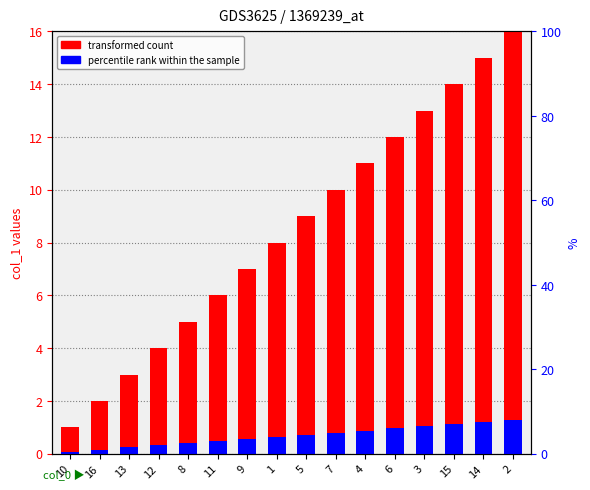

What is the difference between the second highest and minimum values in the transformed count series?

14.0